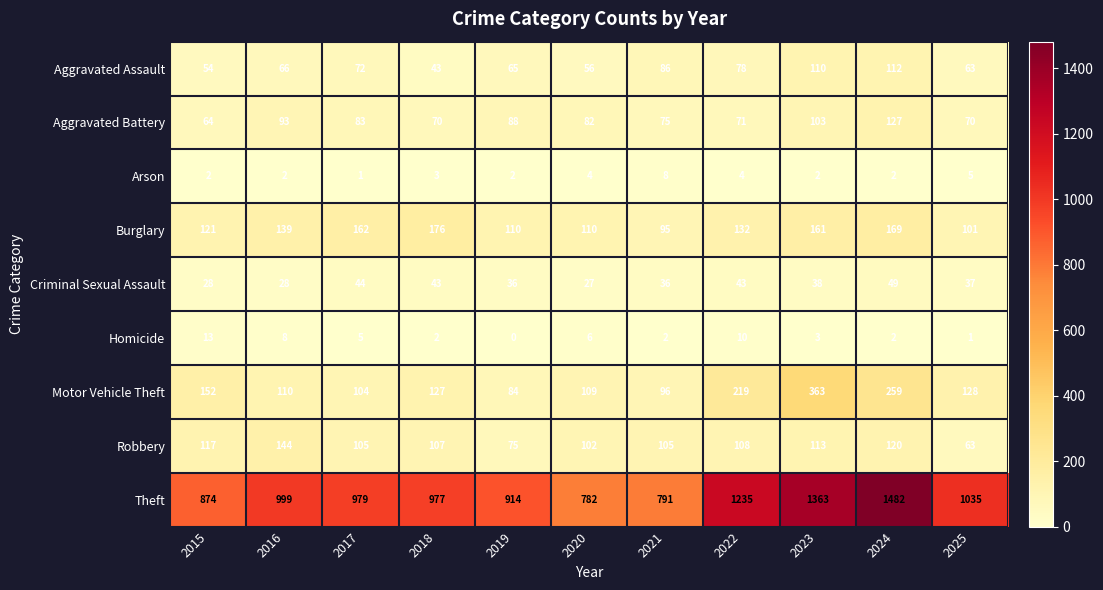

List the series in order of their peak value, highest first.

Theft, Motor Vehicle Theft, Burglary, Robbery, Aggravated Battery, Aggravated Assault, Criminal Sexual Assault, Homicide, Arson